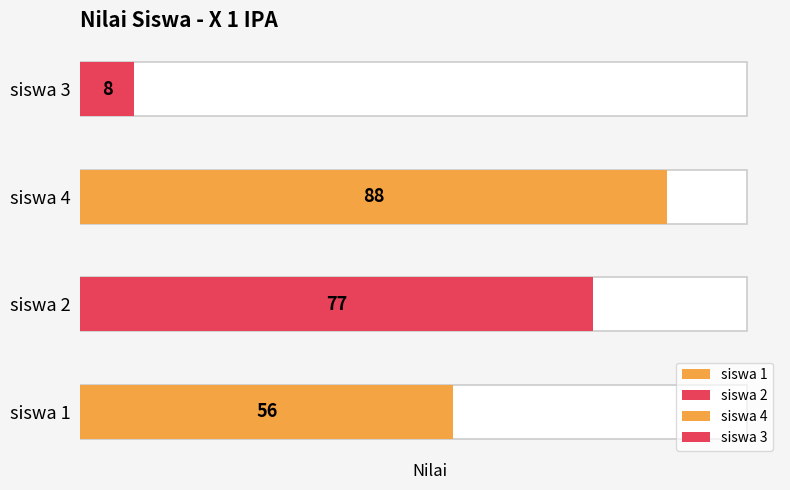

What is the difference between the second highest and second lowest values?

21